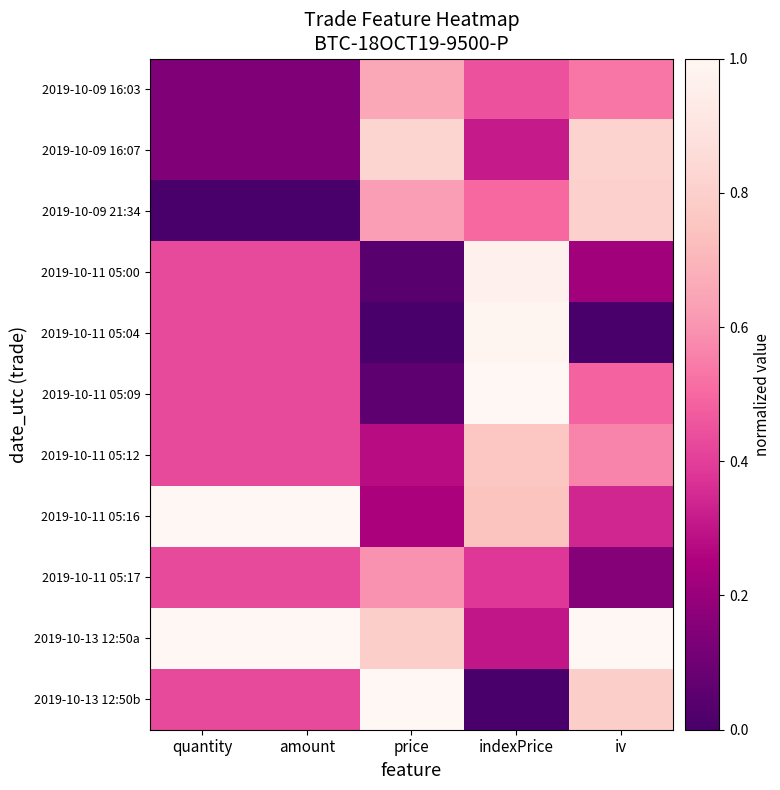

How many series are shown in this chart?

11